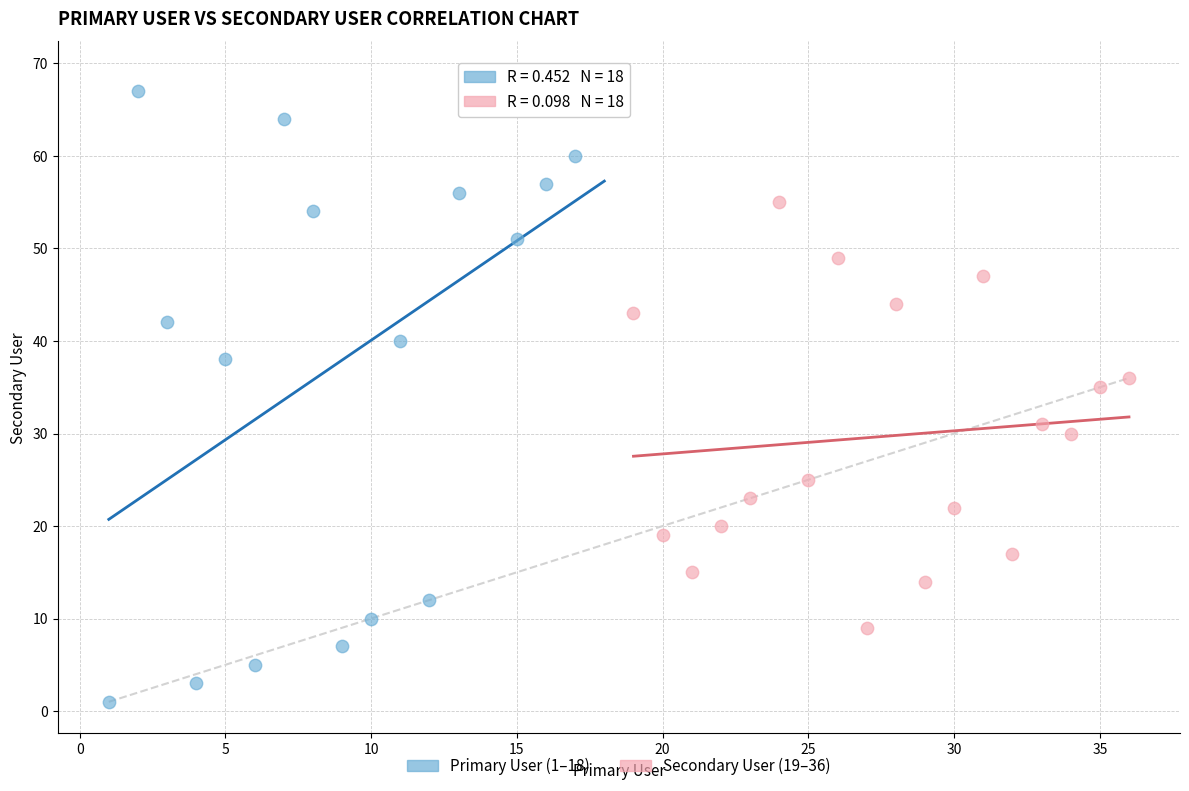

Which series reaches the minimum Y coordinate?

Primary User (1–18)